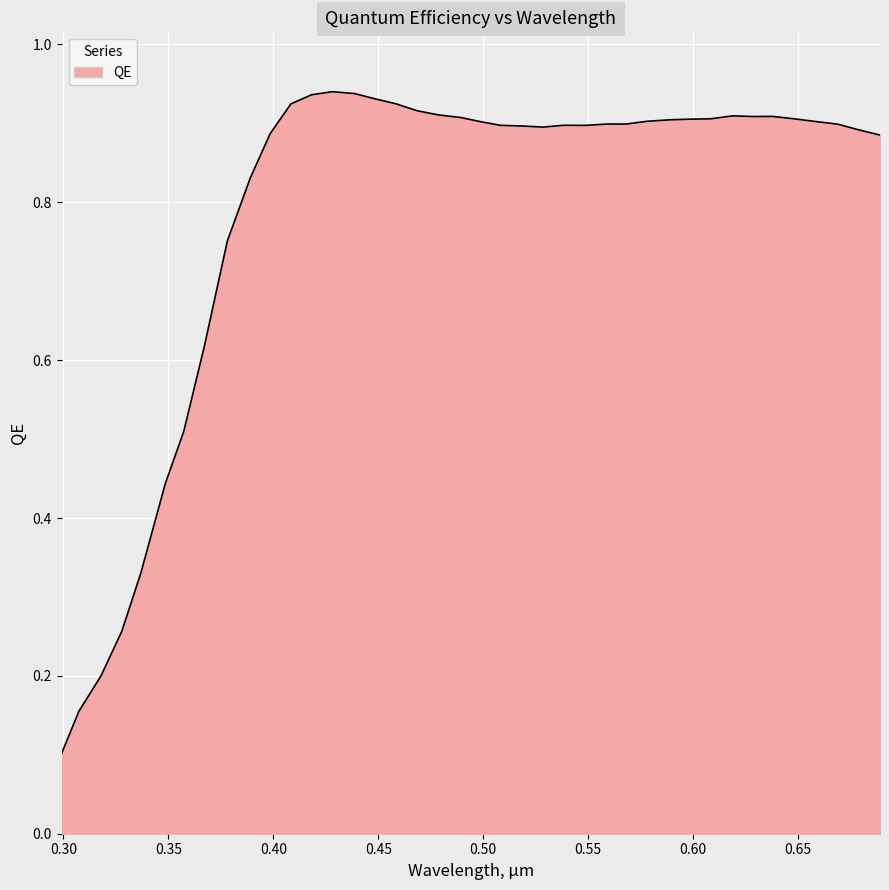

How many lines are shown in the chart?

1